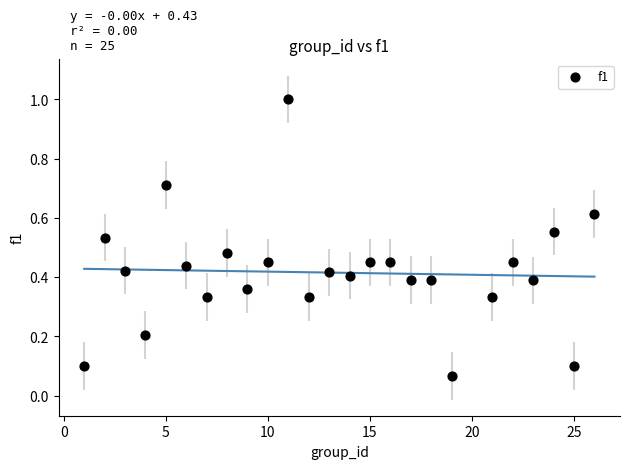

What is the range of X values (max minus min)?

25.0